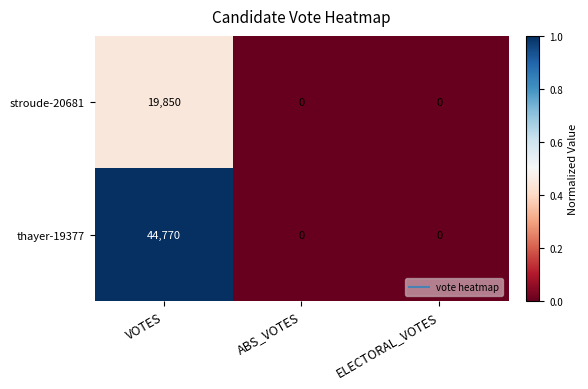

Rank the series by their maximum value, from highest to lowest.

thayer-19377, stroude-20681